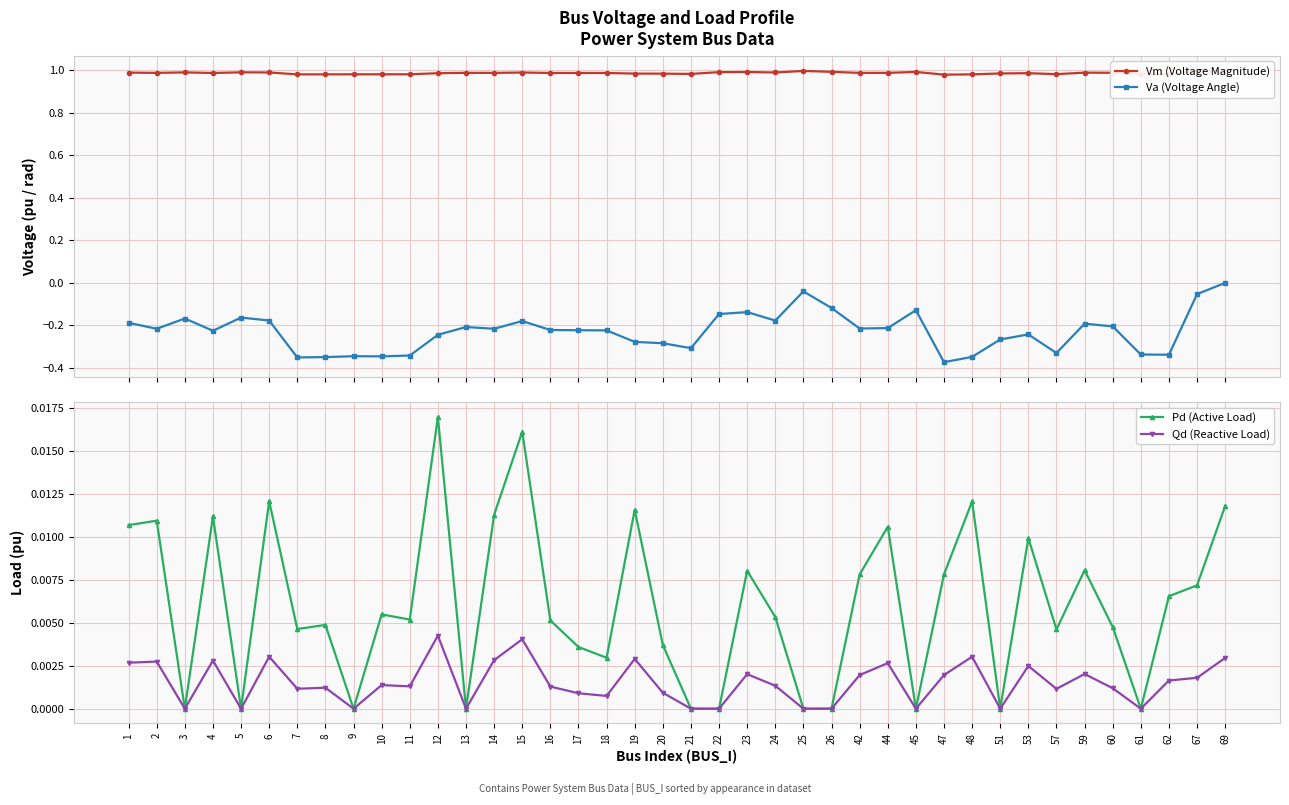

Rank the series by their maximum value, from highest to lowest.

Vm (Voltage Magnitude), Pd (Active Load), Qd (Reactive Load), Va (Voltage Angle)